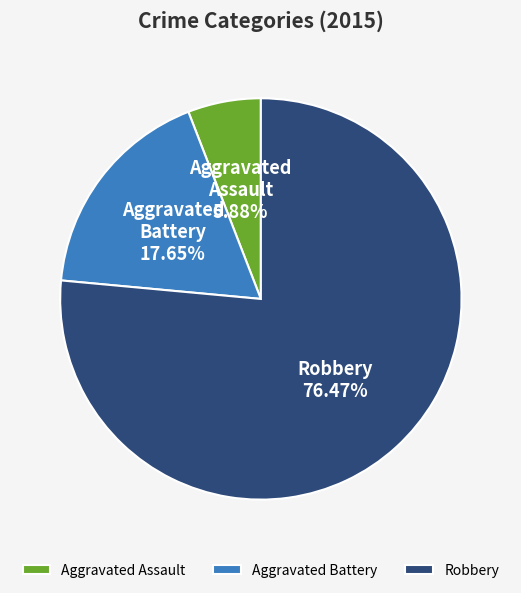

Between Aggravated Battery and Robbery, which is larger?

Robbery